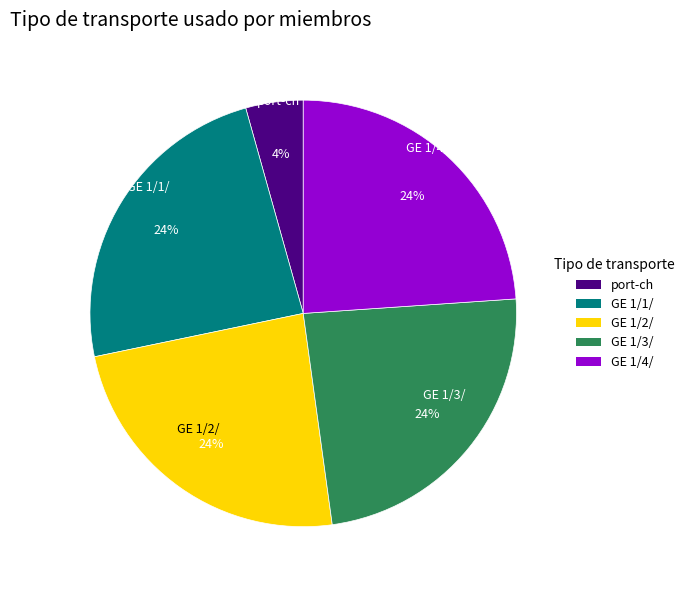

Count the number of slices in the pie.

5